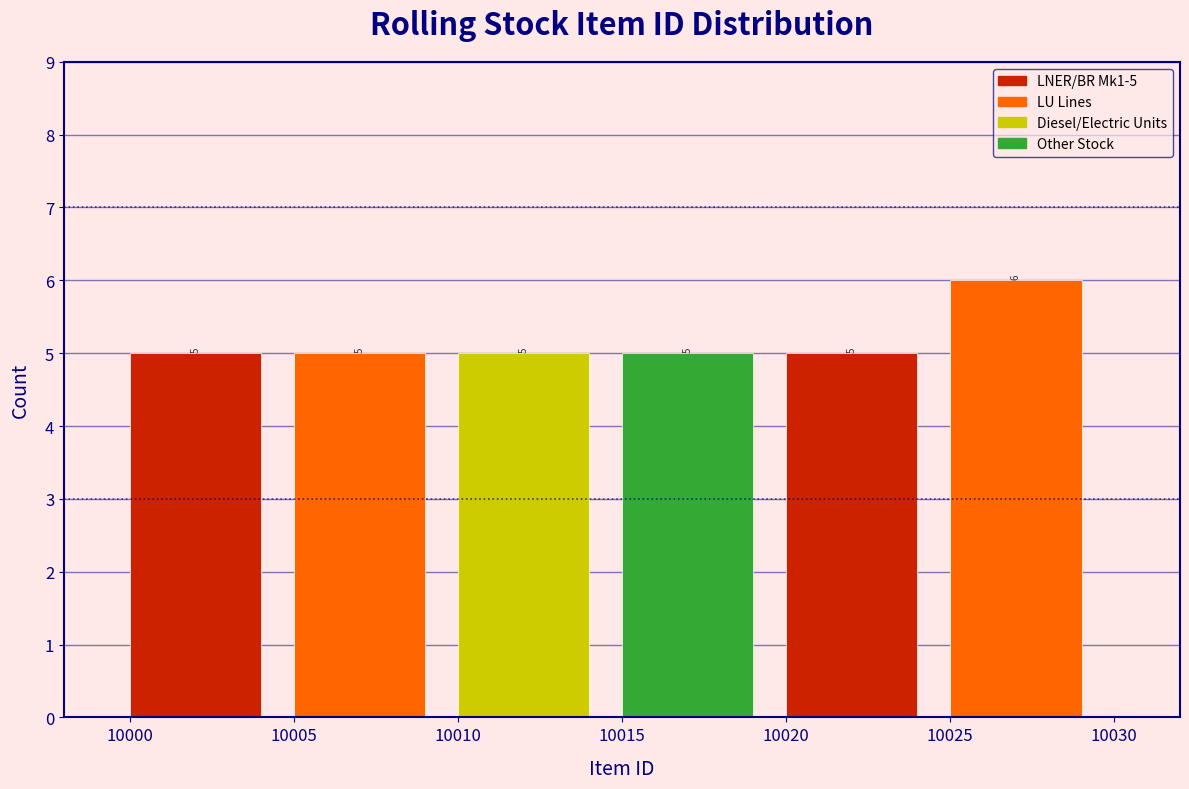

Over which range of the x-axis is the bar tallest?

10025 to 10030